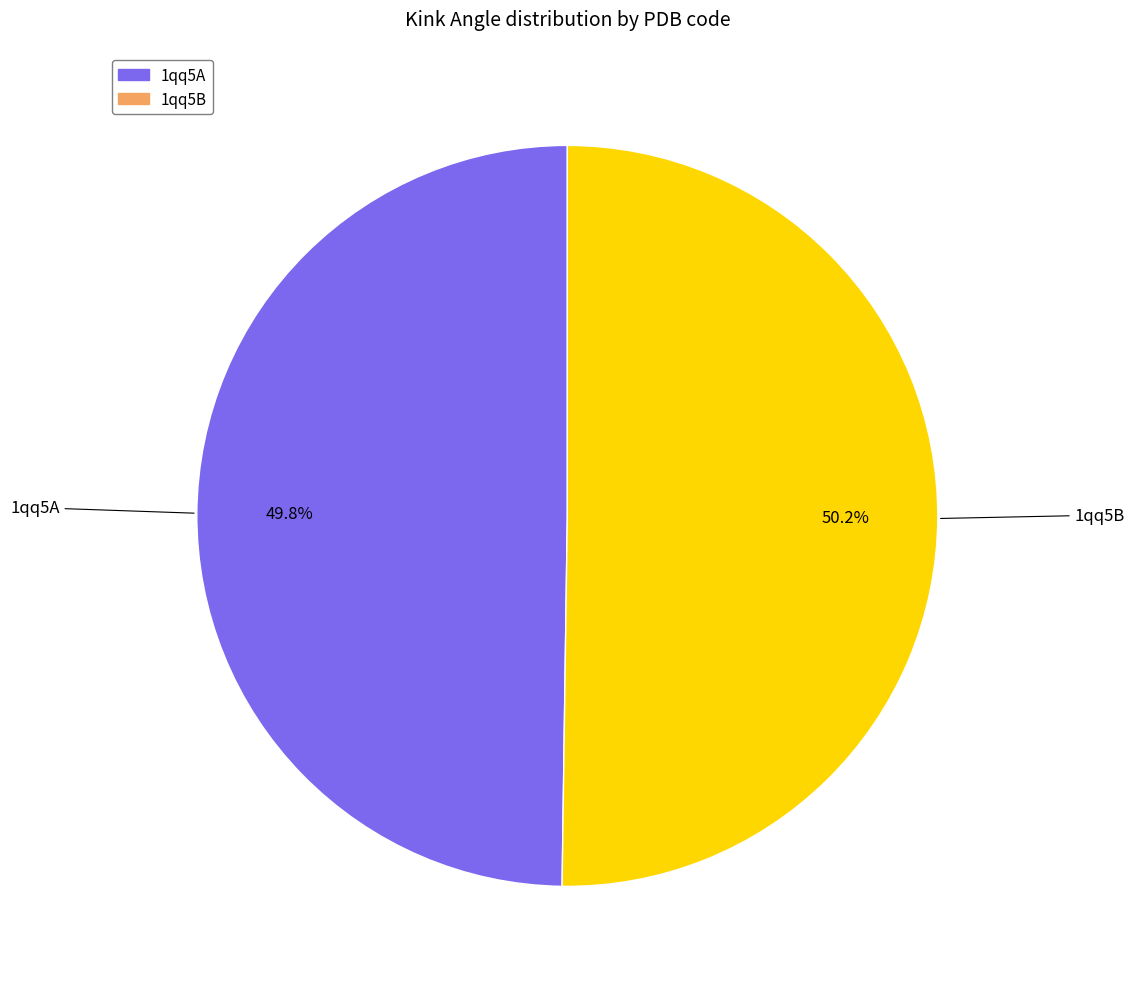

True or false: 1qq5B accounts for 50% of the total.

True